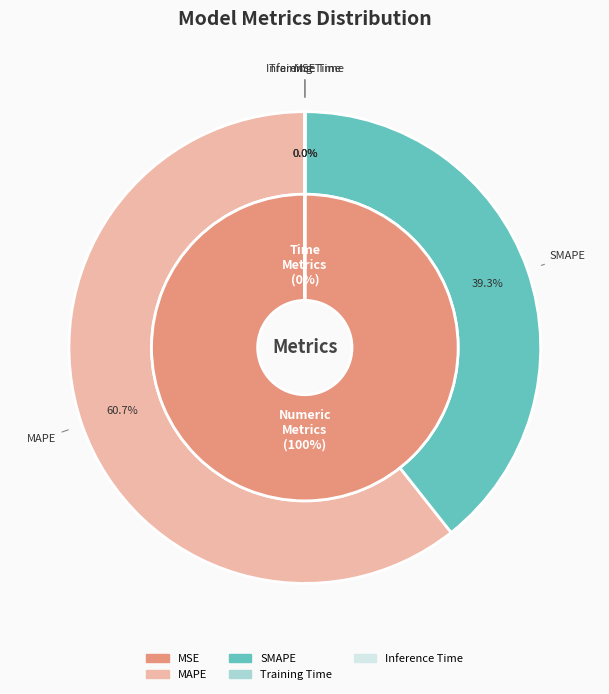

What is the change in value from MSE to SMAPE?

+70.3